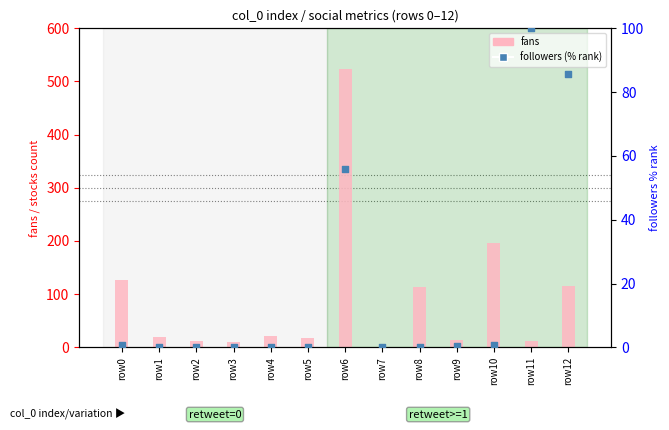

What is the total value across all series at row5?

17.0